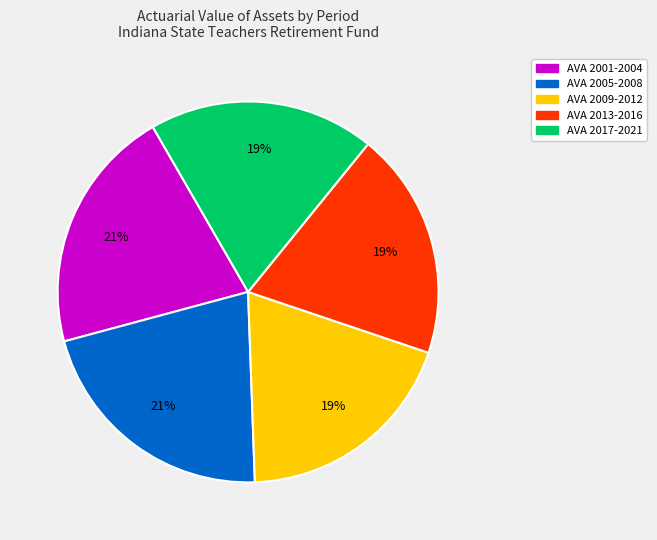

Is there a majority slice in this chart?

No